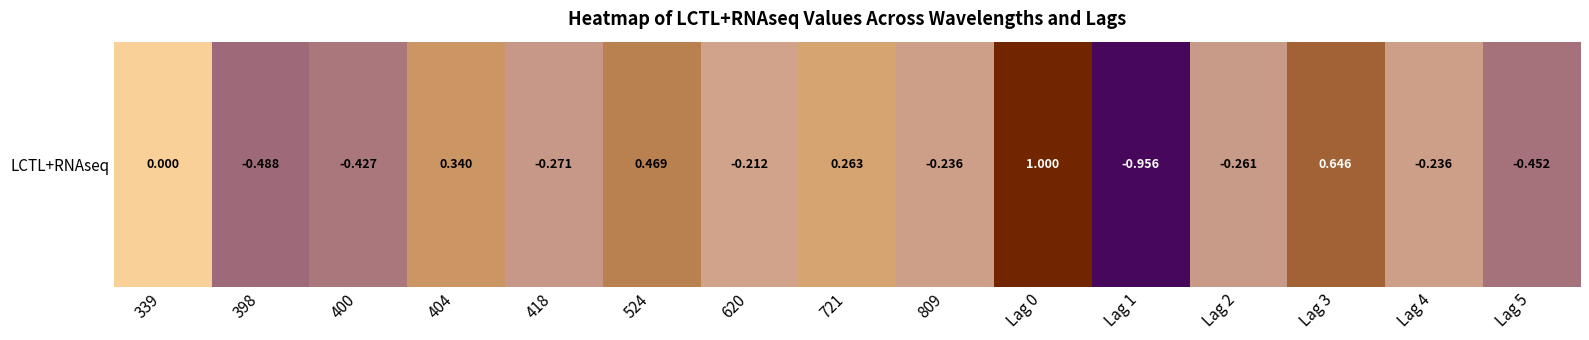

How many values are below zero?

9